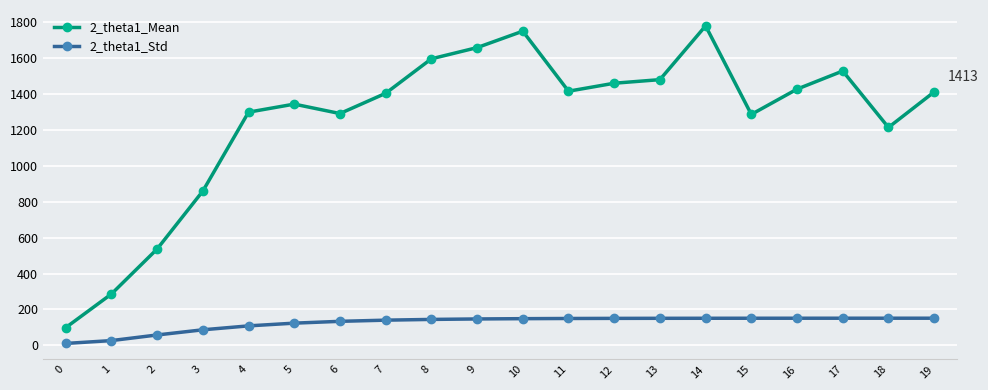

What is the greatest value displayed?

1781.1